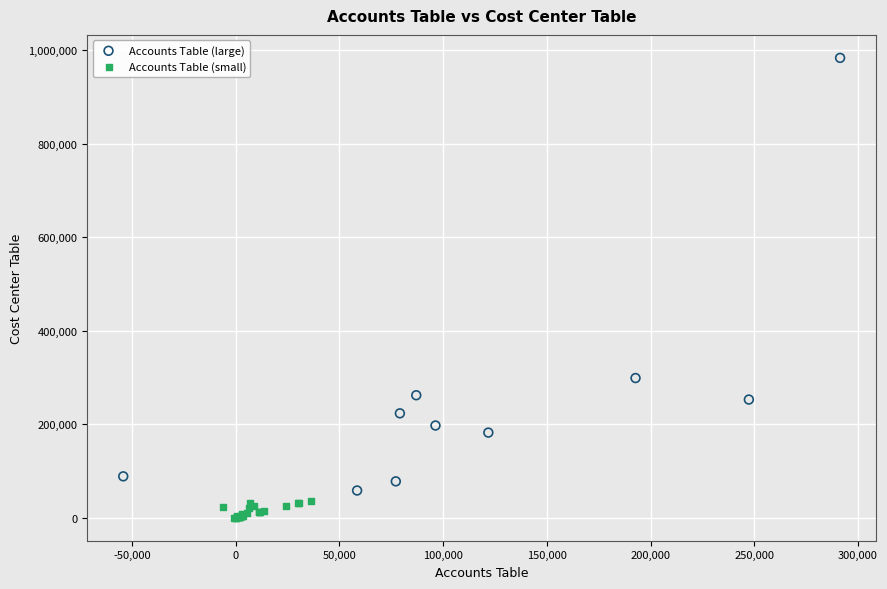

Which series contains the highest Y value?

Accounts Table (large)